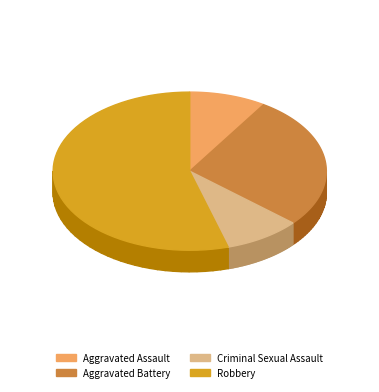

Rank the categories by value from highest to lowest.

Robbery, Aggravated Battery, Aggravated Assault, Criminal Sexual Assault